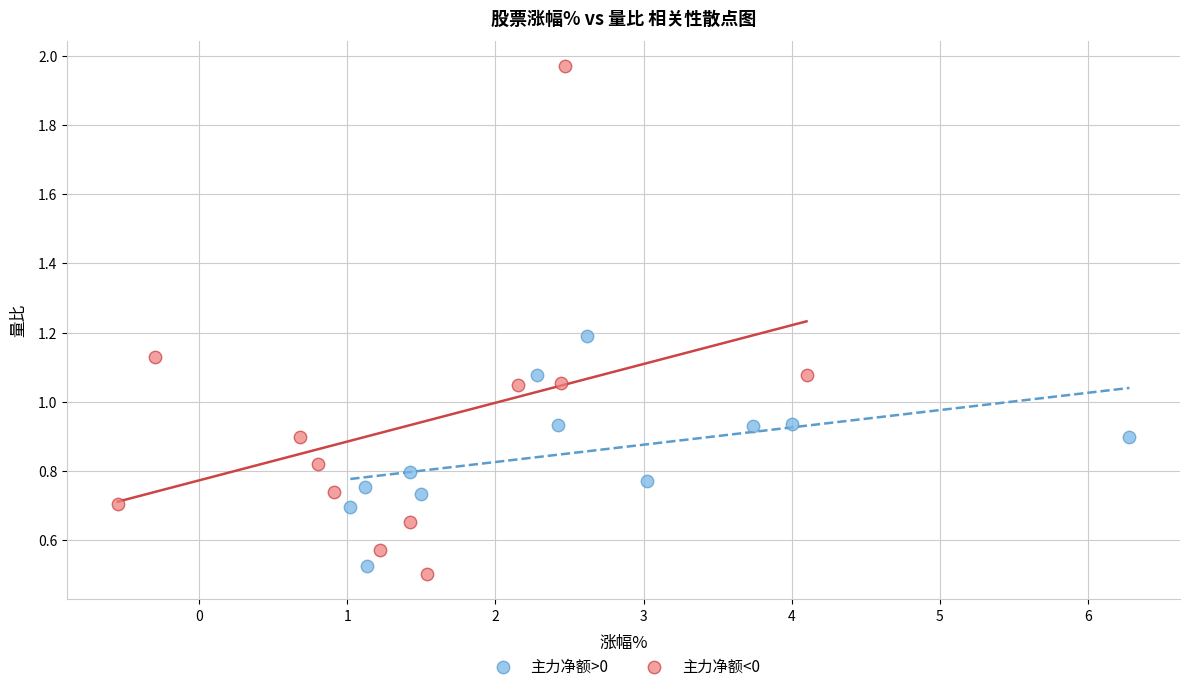

Which series has the largest Y range (max minus min)?

主力净额<0